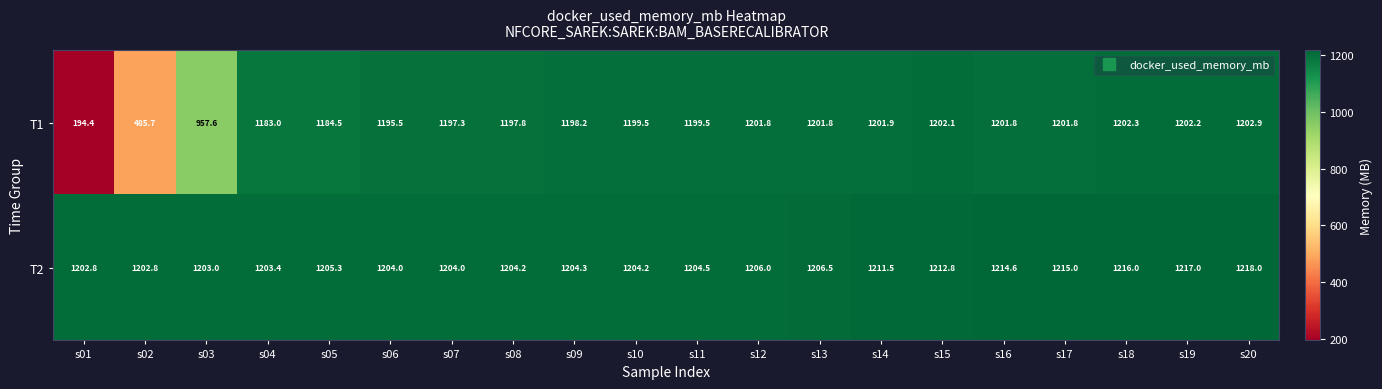

At how many categories does at least one series exceed 1127?

20